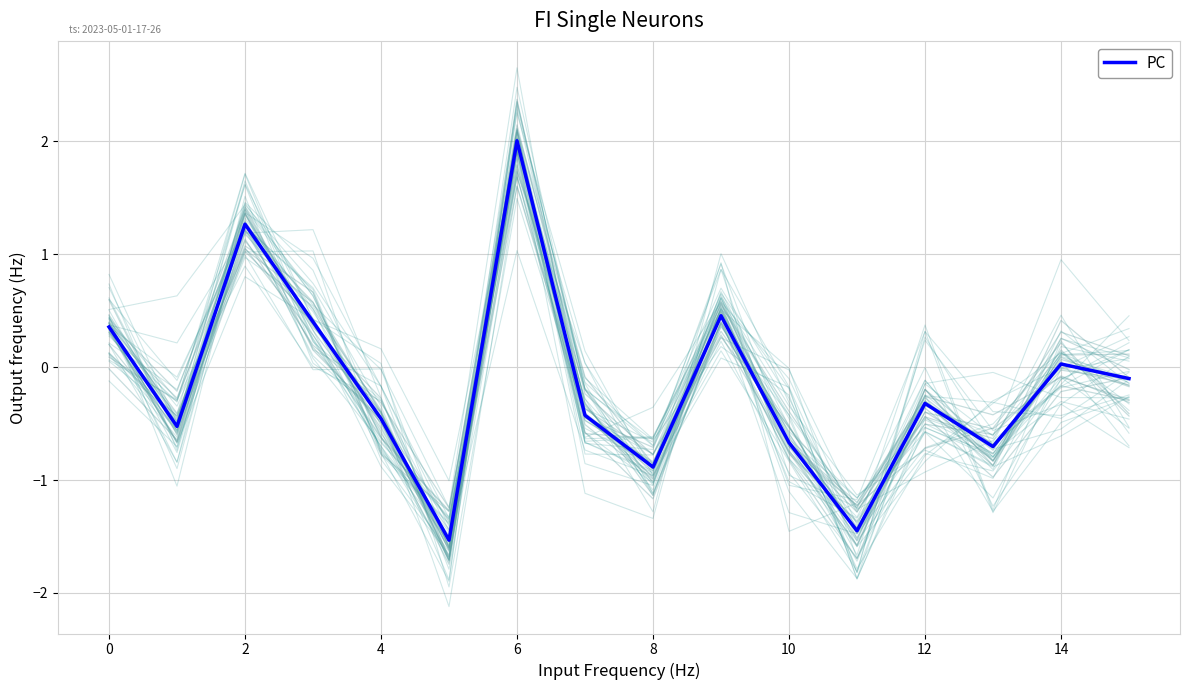

Reading left to right, what are all the values shown in this chart?

0.4	-0.5	1.3	0.4	-0.5	-1.5	2.0	-0.4	-0.9	0.5	-0.7	-1.4	-0.3	-0.7	0.0	-0.1